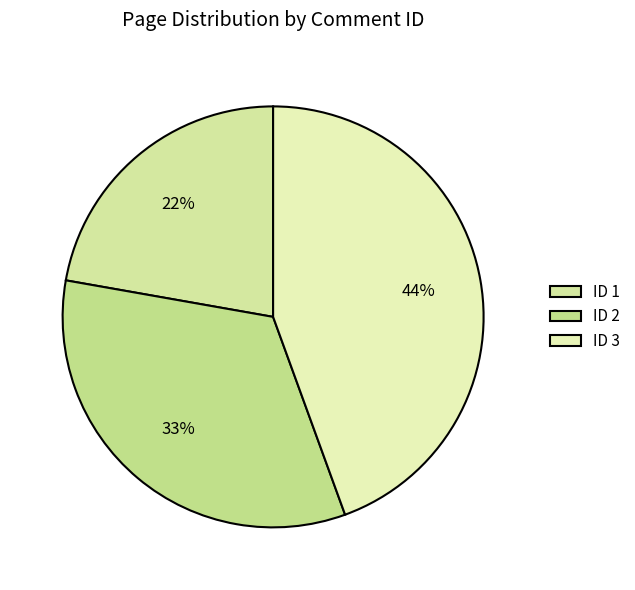

How many segments does this pie chart have?

3